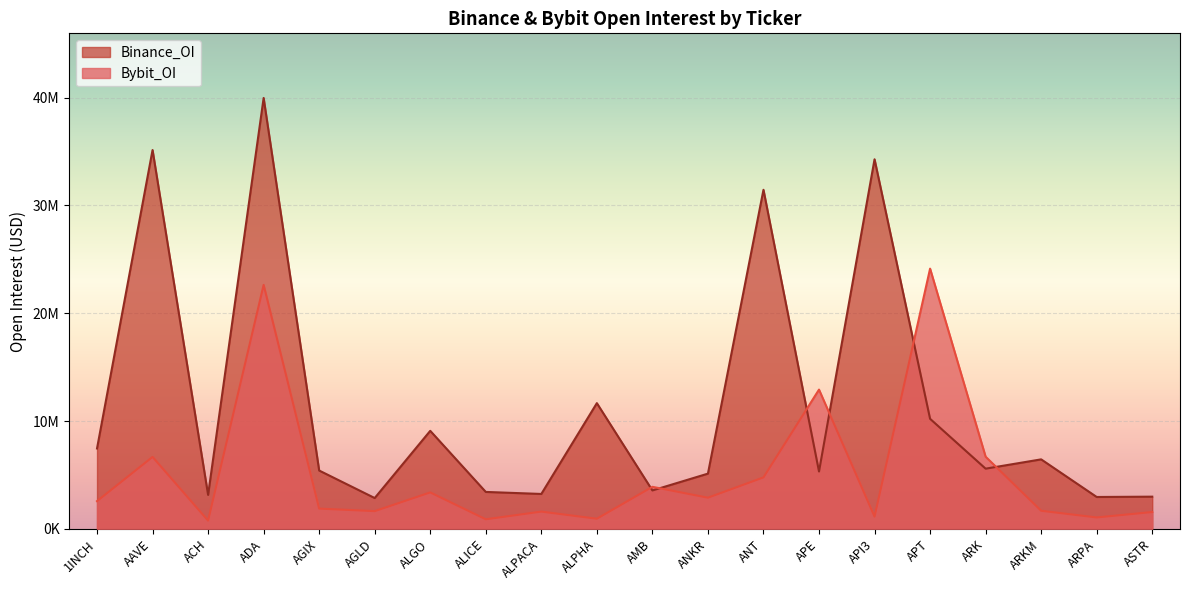

Reading left to right, extract all data points from this chart.

Bybit_OI: 1INCH=2575140	AAVE=6675913	ACH=769422	ADA=22626305	AGIX=1883472	AGLD=1649273	ALGO=3384693	ALICE=893158	ALPACA=1605870	ALPHA=945700	AMB=3902824	ANKR=2895356	ANT=4777127	APE=12916913	API3=1142077	APT=24133178	ARK=6694645	ARKM=1683371	ARPA=1064133	ASTR=1565914
Binance_OI: 1INCH=7458772	AAVE=35132070	ACH=3156373	ADA=39957813	AGIX=5412911	AGLD=2863247	ALGO=9094301	ALICE=3429136	ALPACA=3240942	ALPHA=11661479	AMB=3566791	ANKR=5125858	ANT=31443928	APE=5322680	API3=34273263	APT=10209385	ARK=5586202	ARKM=6448595	ARPA=2960258	ASTR=2989938